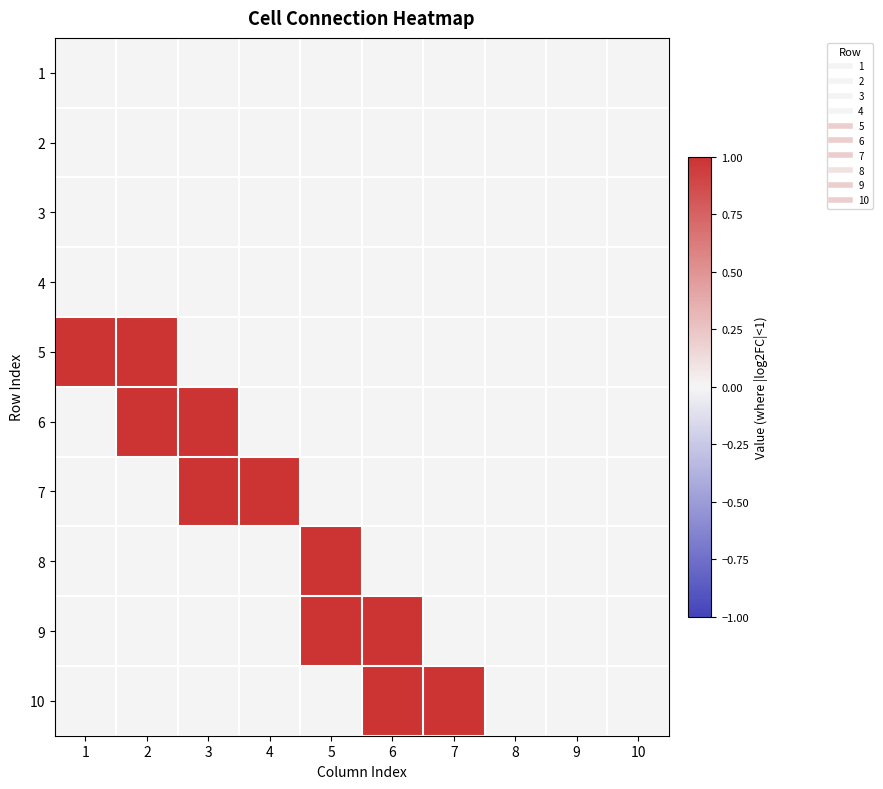

At which category is the sum across all series the highest?

2